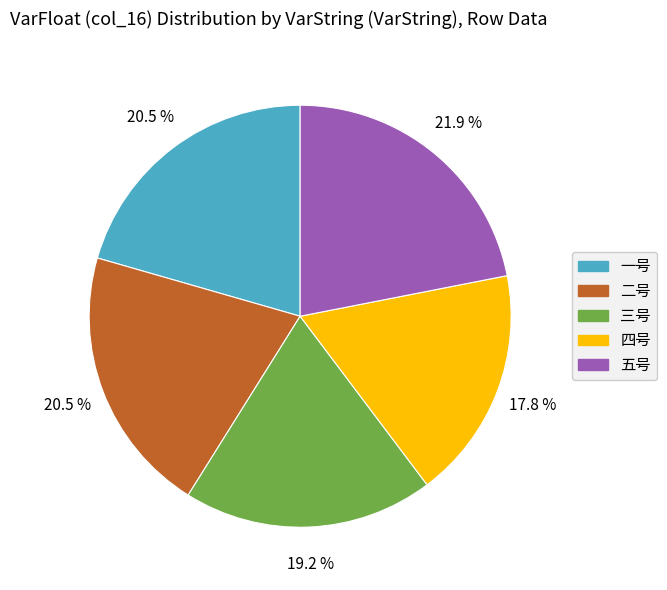

What is the largest slice in the pie chart?

五号